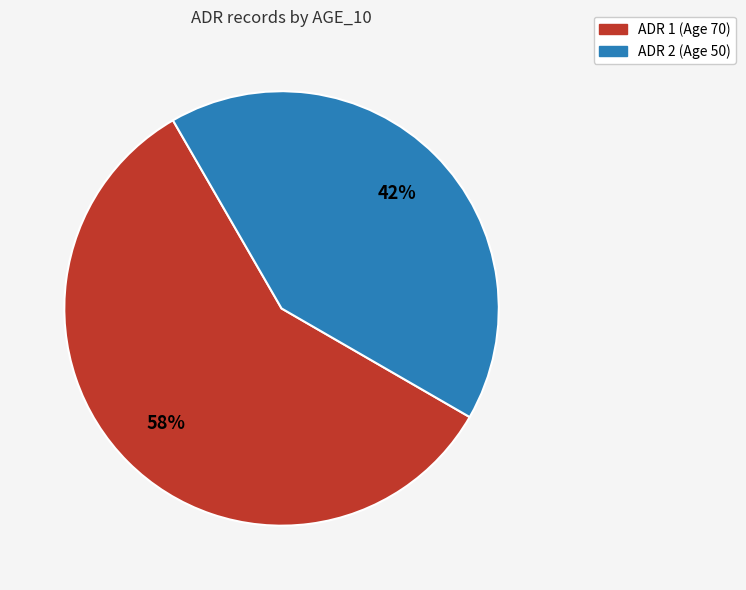

Does any single category account for the majority?

Yes